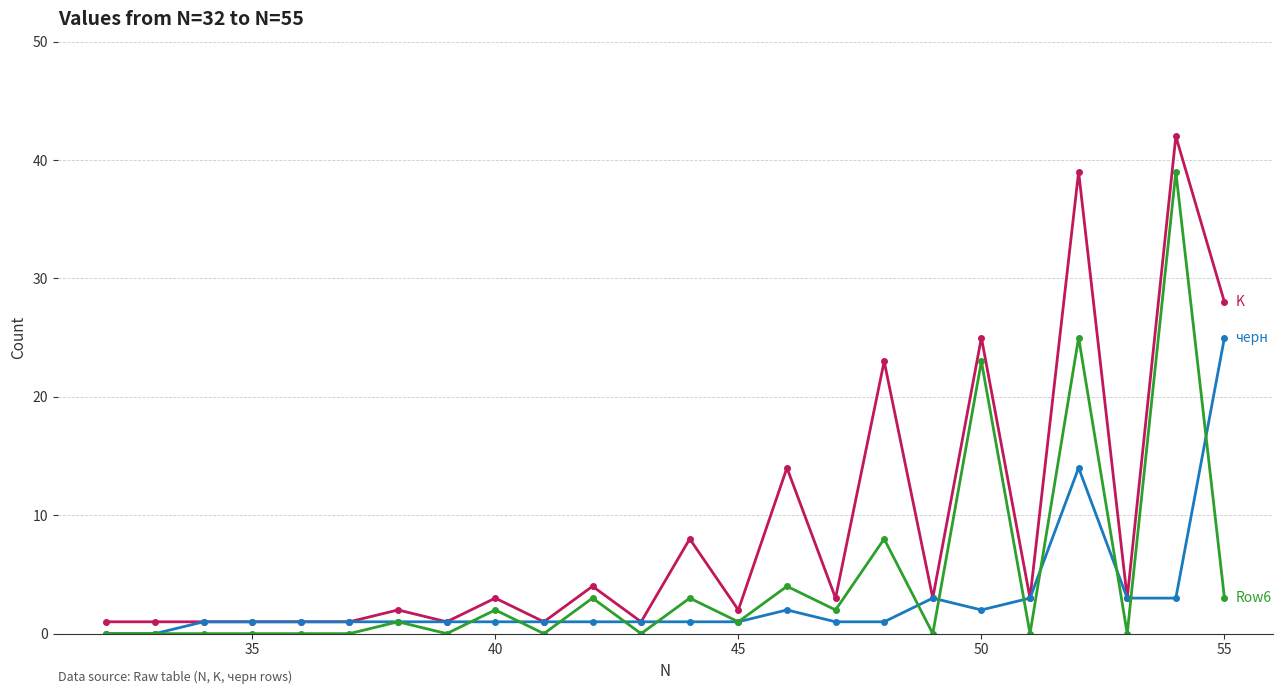

What is the greatest value displayed?

42